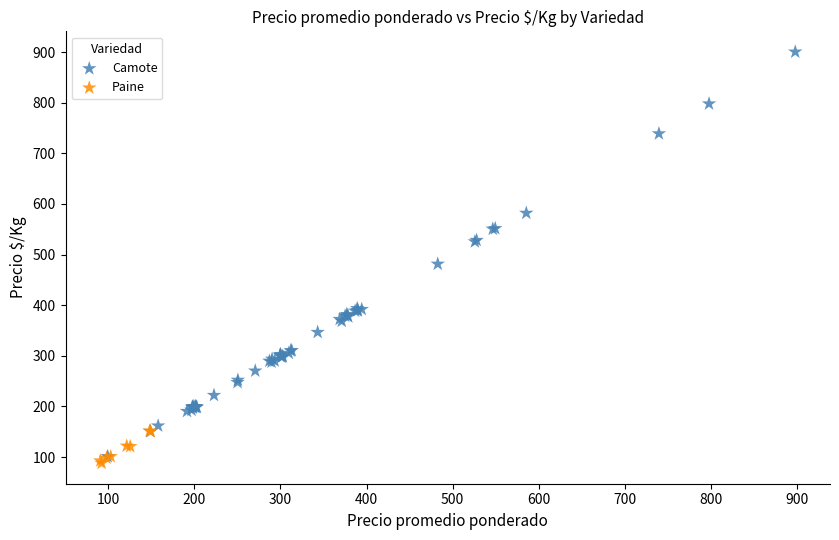

Which series has the widest spread of Y values?

Camote